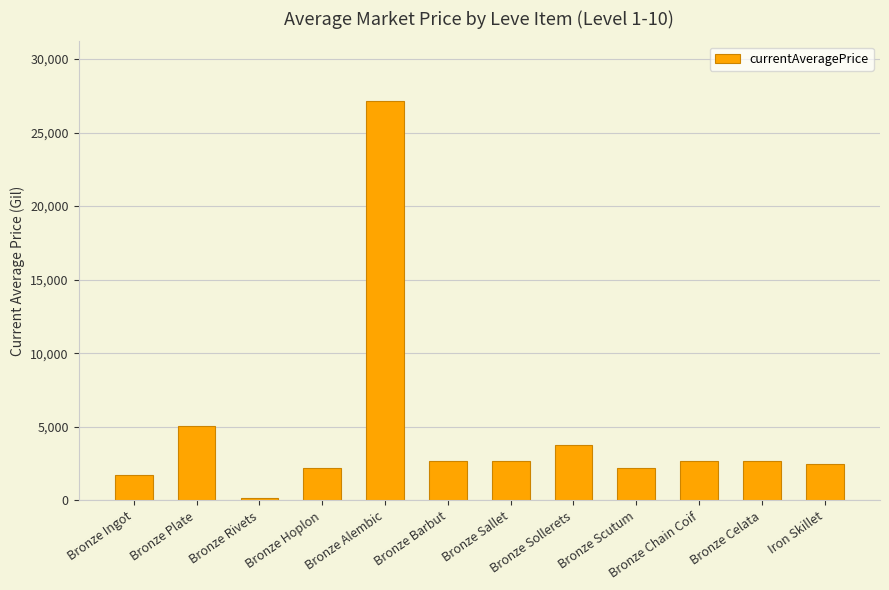

How many distinct data groups are displayed?

1